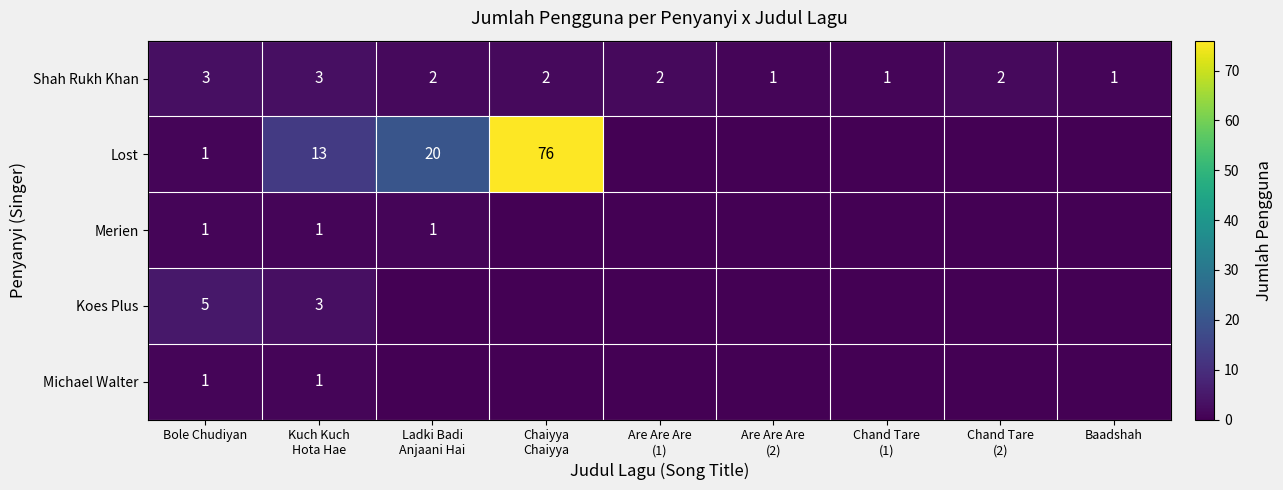

Where does the Shah Rukh Khan series first go above 2?

Bole Chudiyan